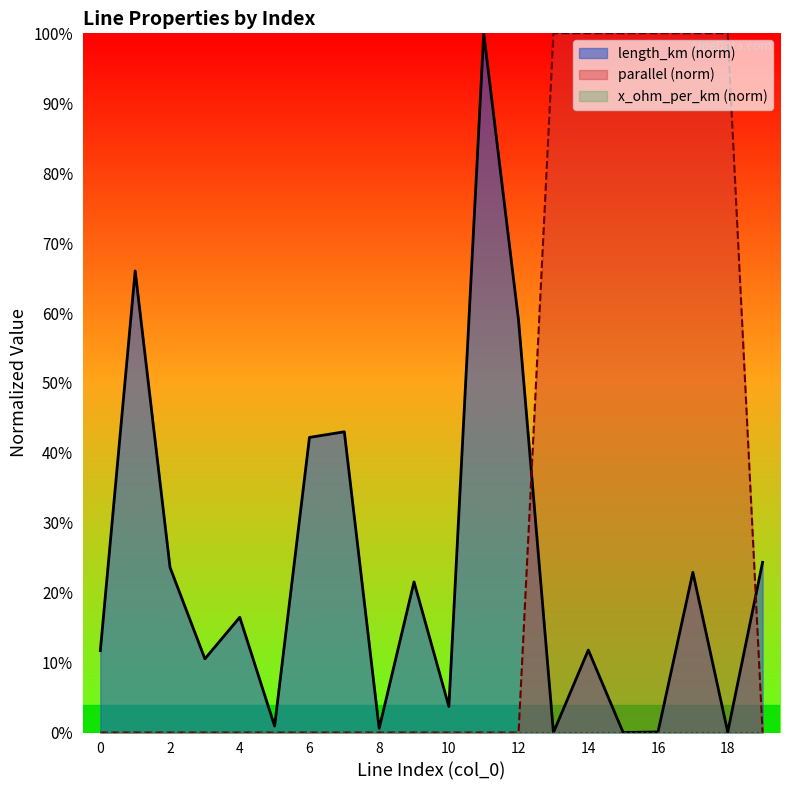

At 12, list the series in order from largest to smallest.

length_km, parallel